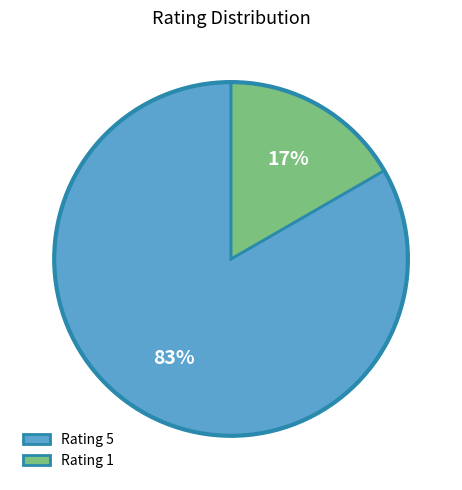

How many slices are in this pie chart?

2